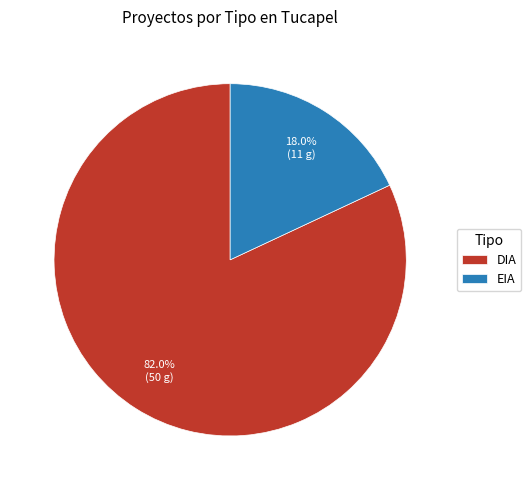

To the nearest percent, what is the average slice percentage?

50%